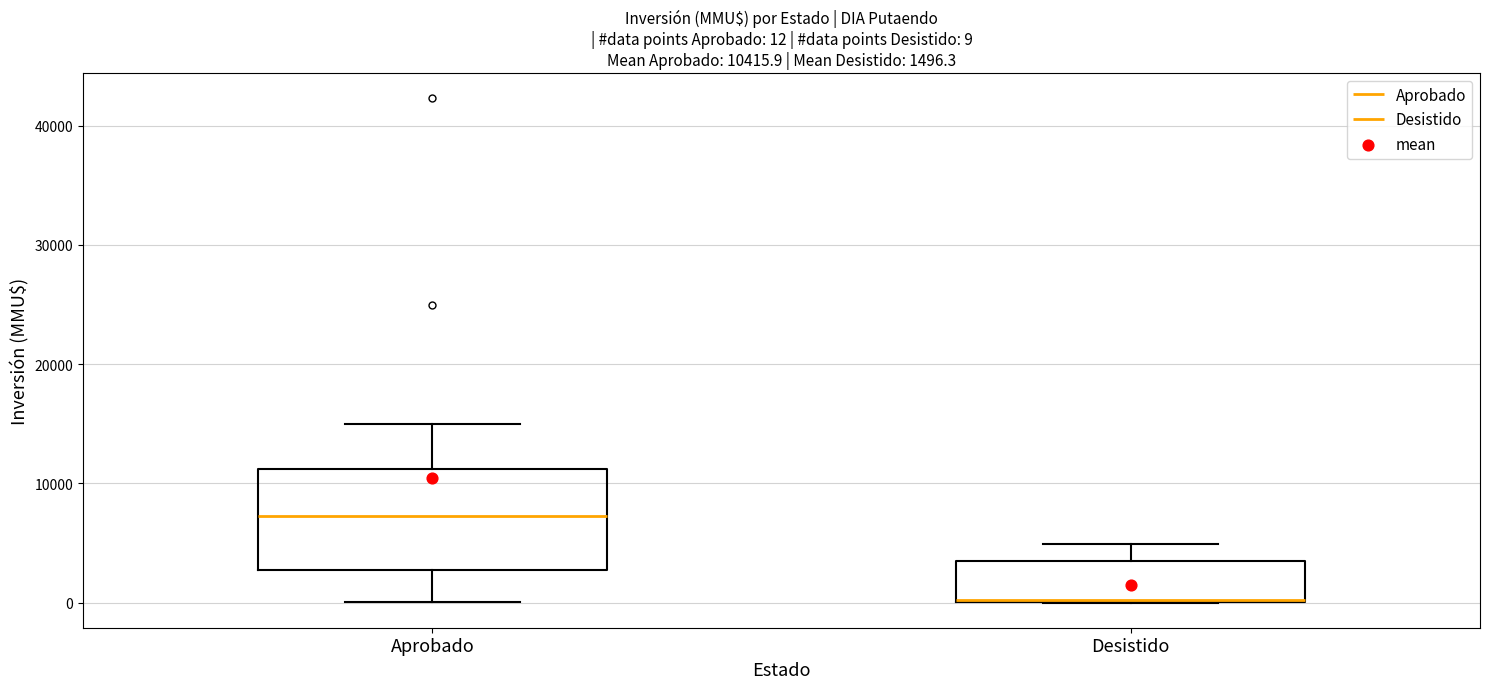

Which box is the tallest, from its lower edge to its upper edge?

Aprobado